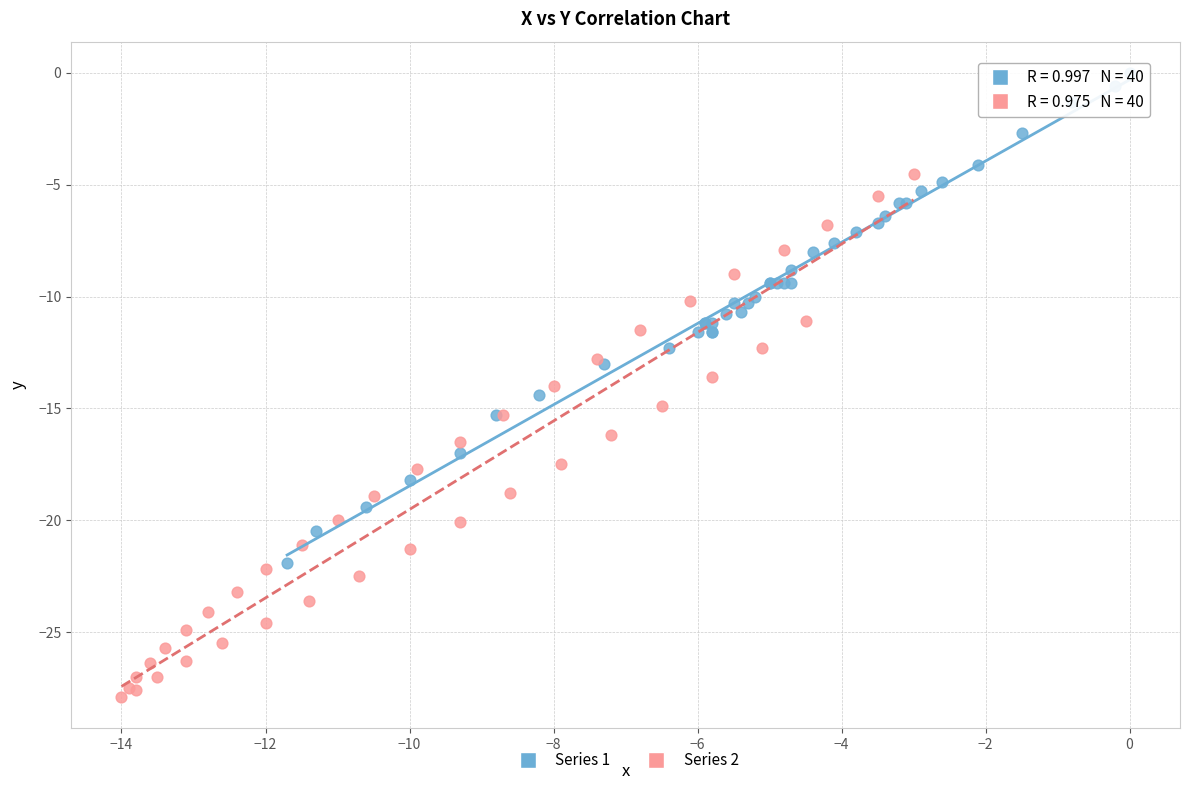

Which series contains the lowest Y value?

Series 2